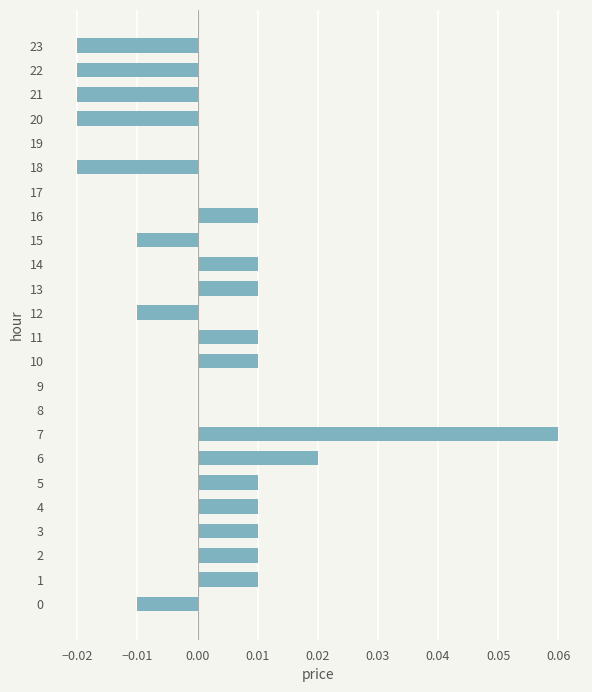

Which category has the highest value across all series?

7